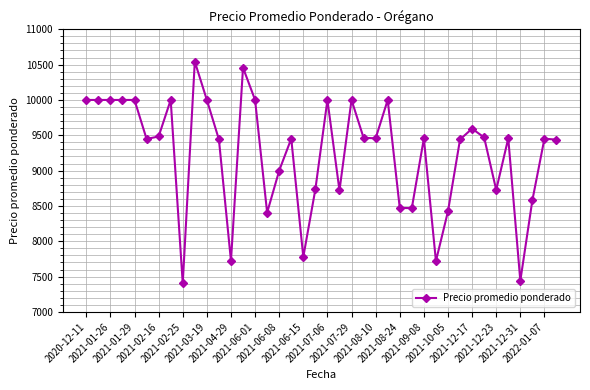

True or false: there are more than 1 points higher than both neighbors.

True